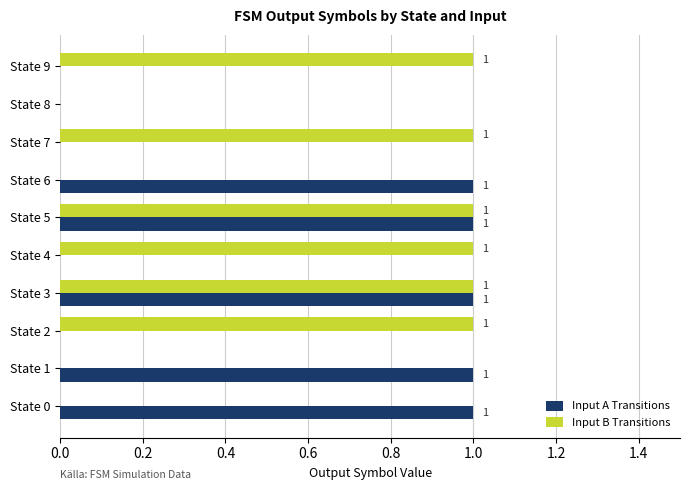

True or false: Input B Transitions has a value of 0 at State 1.

True